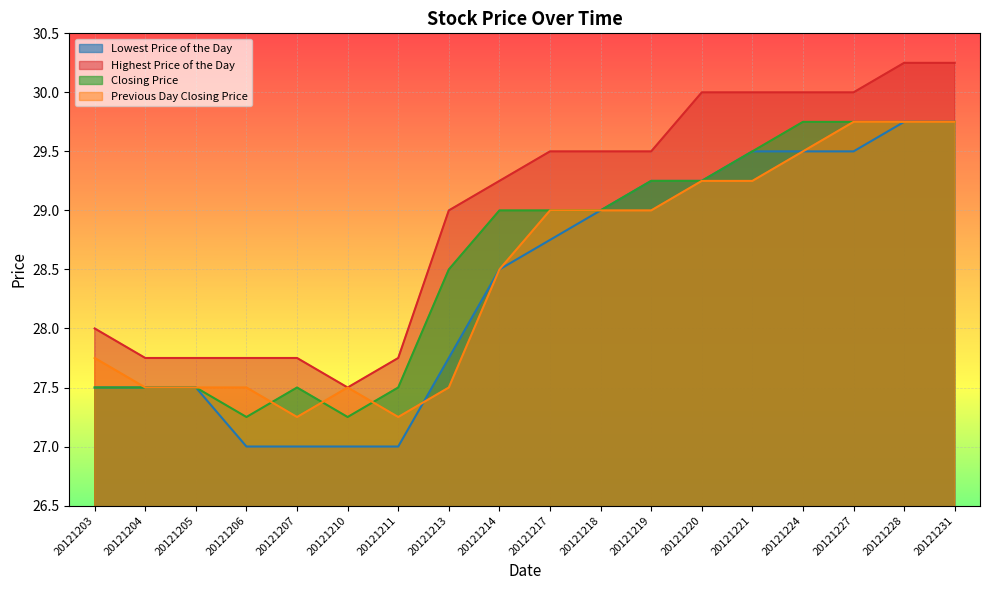

Reading left to right, transcribe all the data shown in this chart.

Lowest Price of the Day: 27.5	27.5	27.5	27.0	27.0	27.0	27.0	27.8	28.5	28.8	29.0	29.2	29.2	29.5	29.5	29.5	29.8	29.8
Highest Price of the Day: 28.0	27.8	27.8	27.8	27.8	27.5	27.8	29.0	29.2	29.5	29.5	29.5	30.0	30.0	30.0	30.0	30.2	30.2
Closing Price: 27.5	27.5	27.5	27.2	27.5	27.2	27.5	28.5	29.0	29.0	29.0	29.2	29.2	29.5	29.8	29.8	29.8	29.8
Previous Day Closing Price: 27.8	27.5	27.5	27.5	27.2	27.5	27.2	27.5	28.5	29.0	29.0	29.0	29.2	29.2	29.5	29.8	29.8	29.8